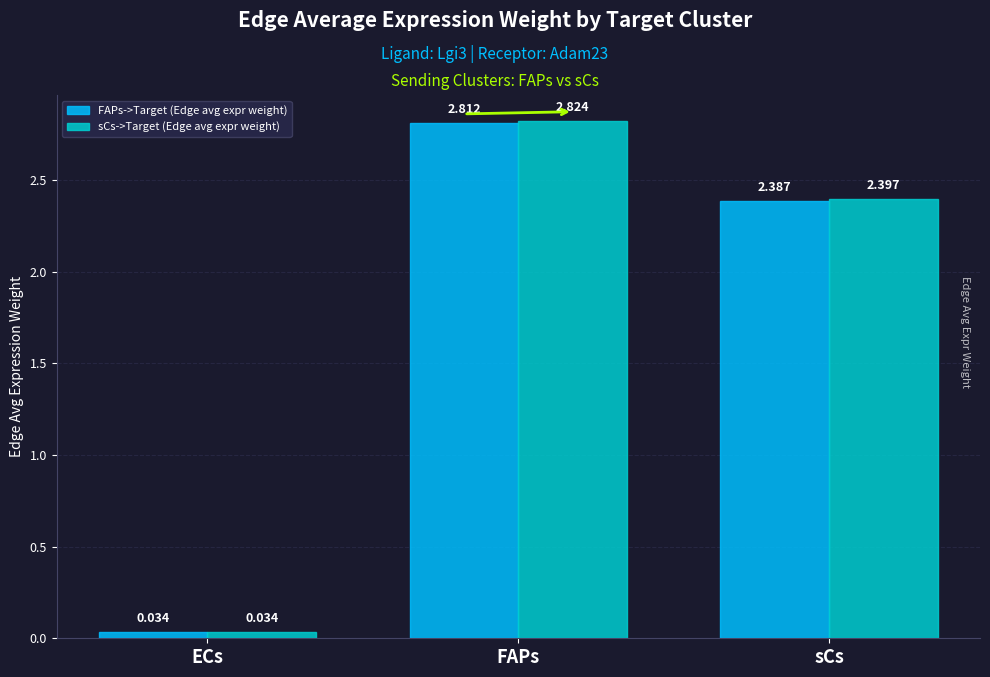

At which label does FAPs->Target (Edge avg expr weight) first exceed 2?

FAPs